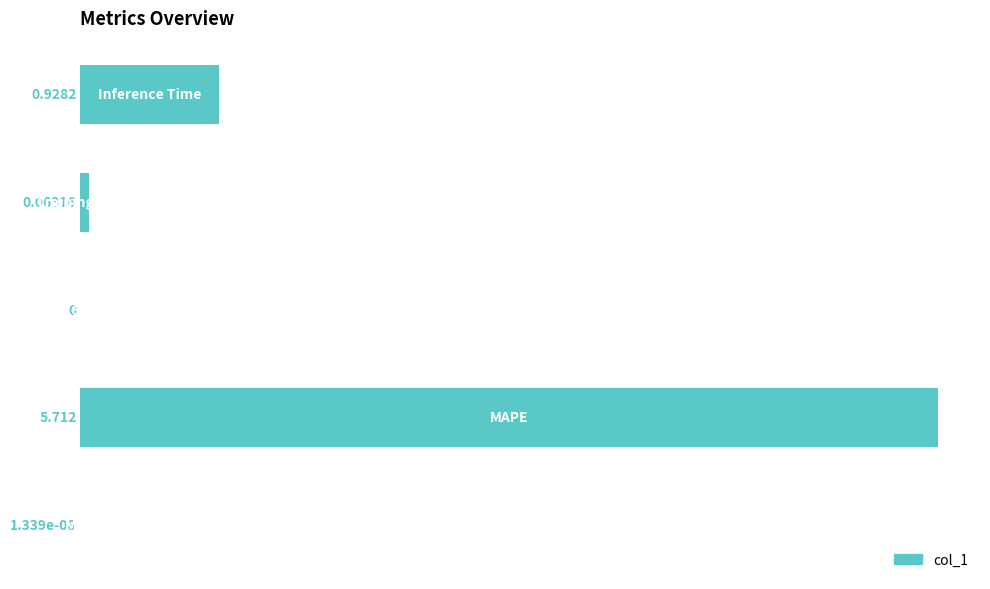

Are the bars horizontal?

Yes